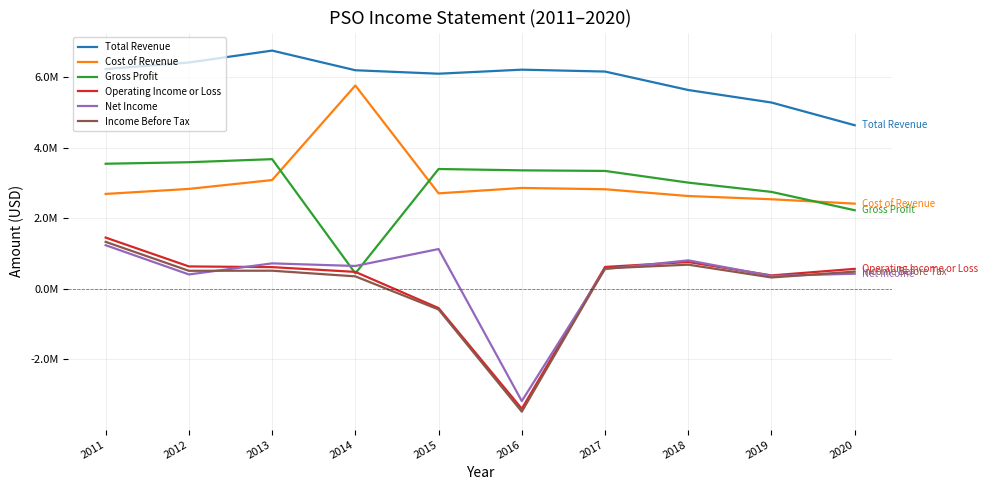

What is the total value across all series at 2017?

14052600